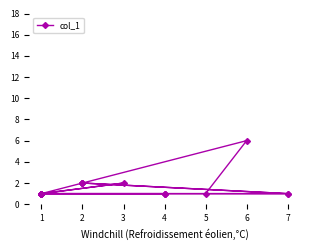

The value at 7 is 0. True or false?

False